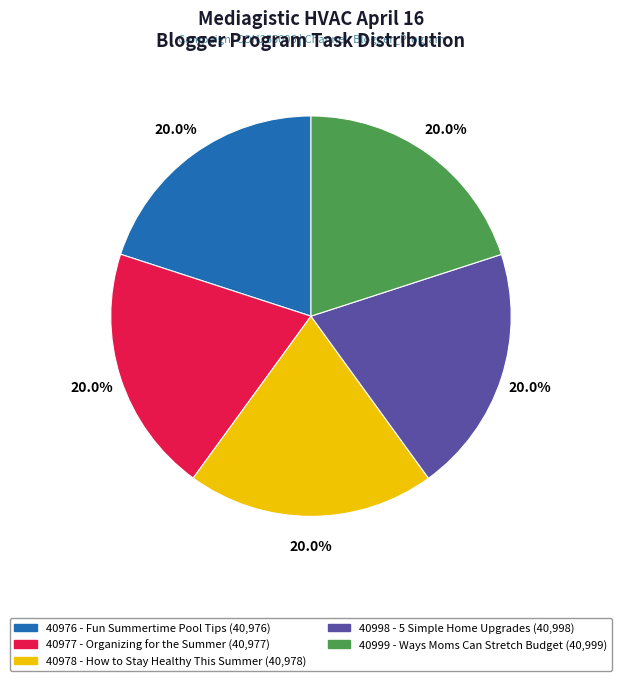

Does 40998 - 5 Simple Home Upgrades represent more than half of the total?

No